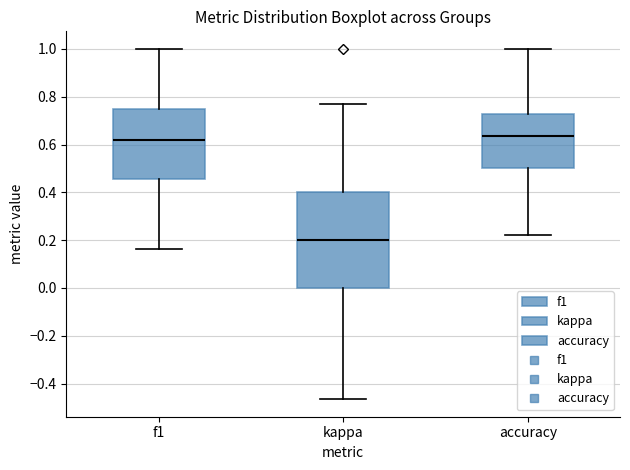

Reading left to right, transcribe this box plot: for each box, give where its median line is, the range the box spans, and where its two whiskers end, as read against the y-axis. The values are not printed on the chart, so give them approximately, as read against the axis.

f1: median 0.62, box 0.46 to 0.74, whiskers 0.16 to 1.00
kappa: median 0.20, box 0.00 to 0.40, whiskers -0.46 to 0.76
accuracy: median 0.64, box 0.50 to 0.72, whiskers 0.22 to 1.00